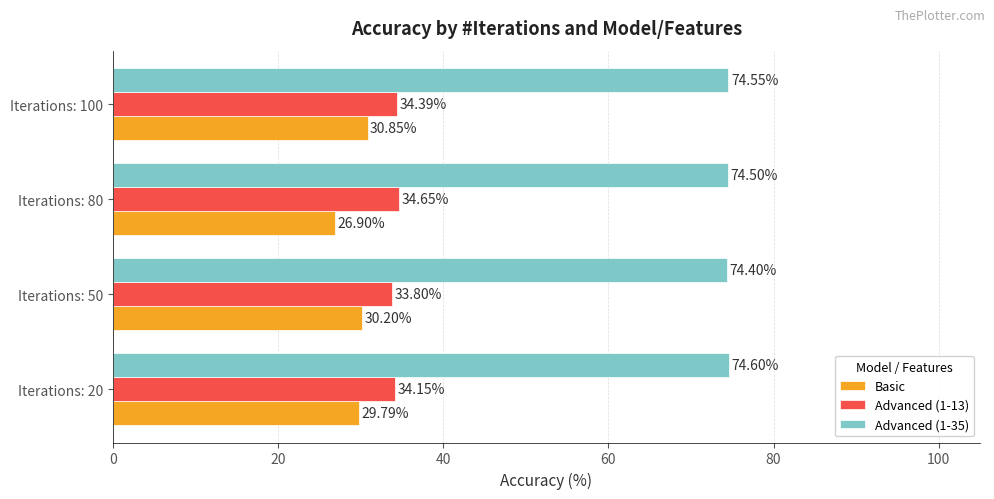

At which category is the sum across all series the highest?

Iterations: 100